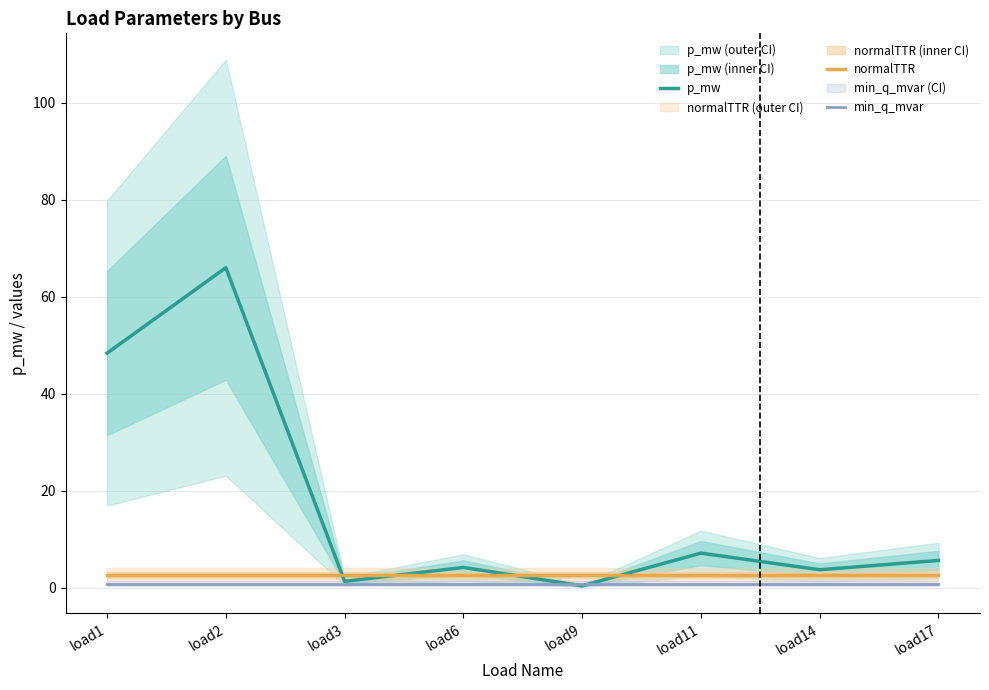

What is the value of the min_q_mvar point at the 2nd from the left?

0.9